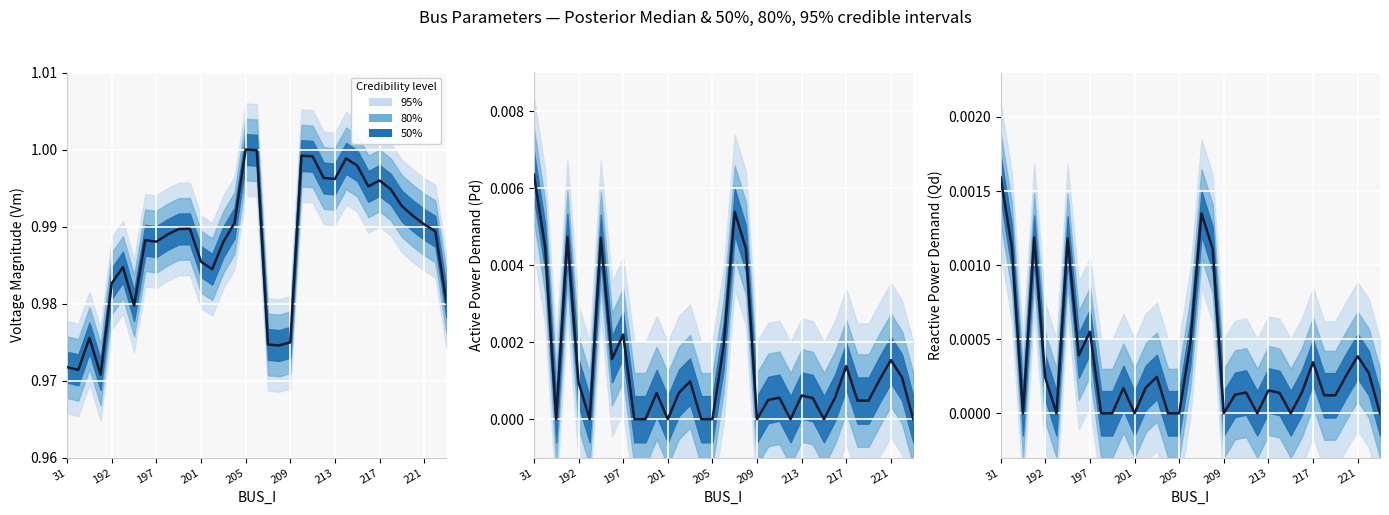

True or false: Vm and Pd cross at least once.

False